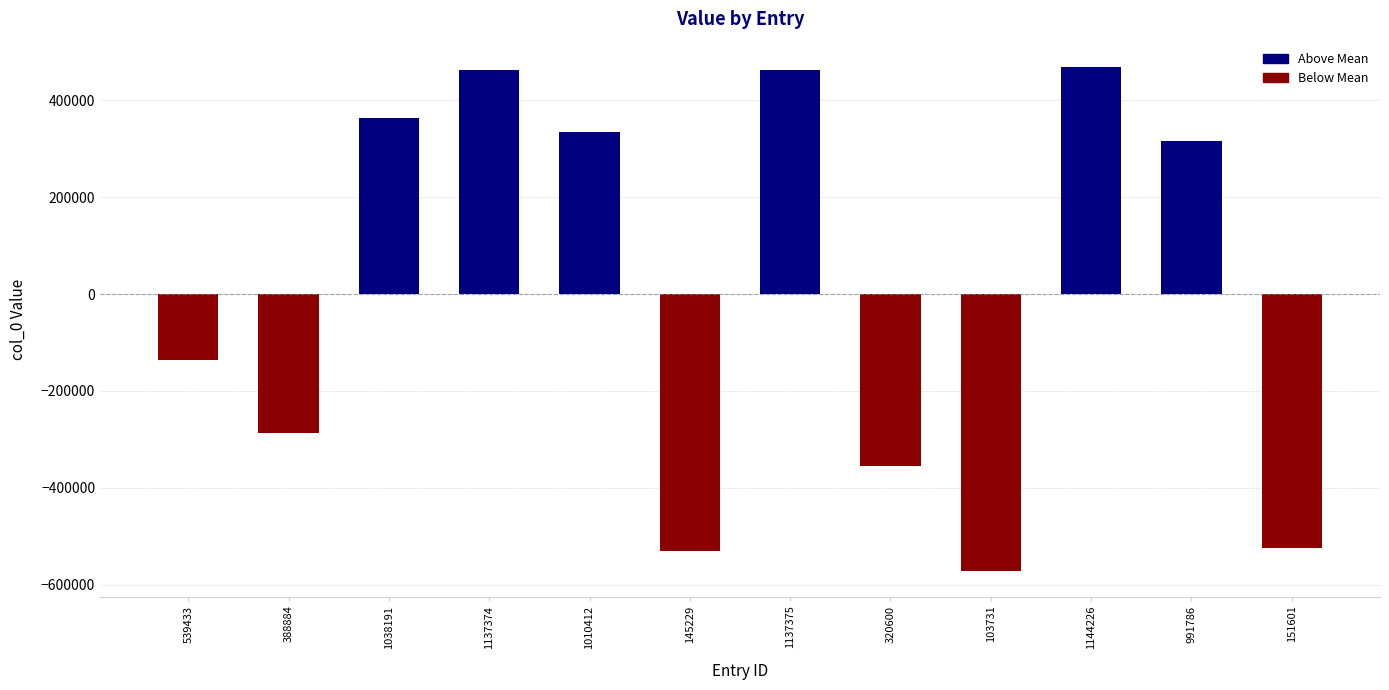

Which label corresponds to the smallest value in the chart?

103731